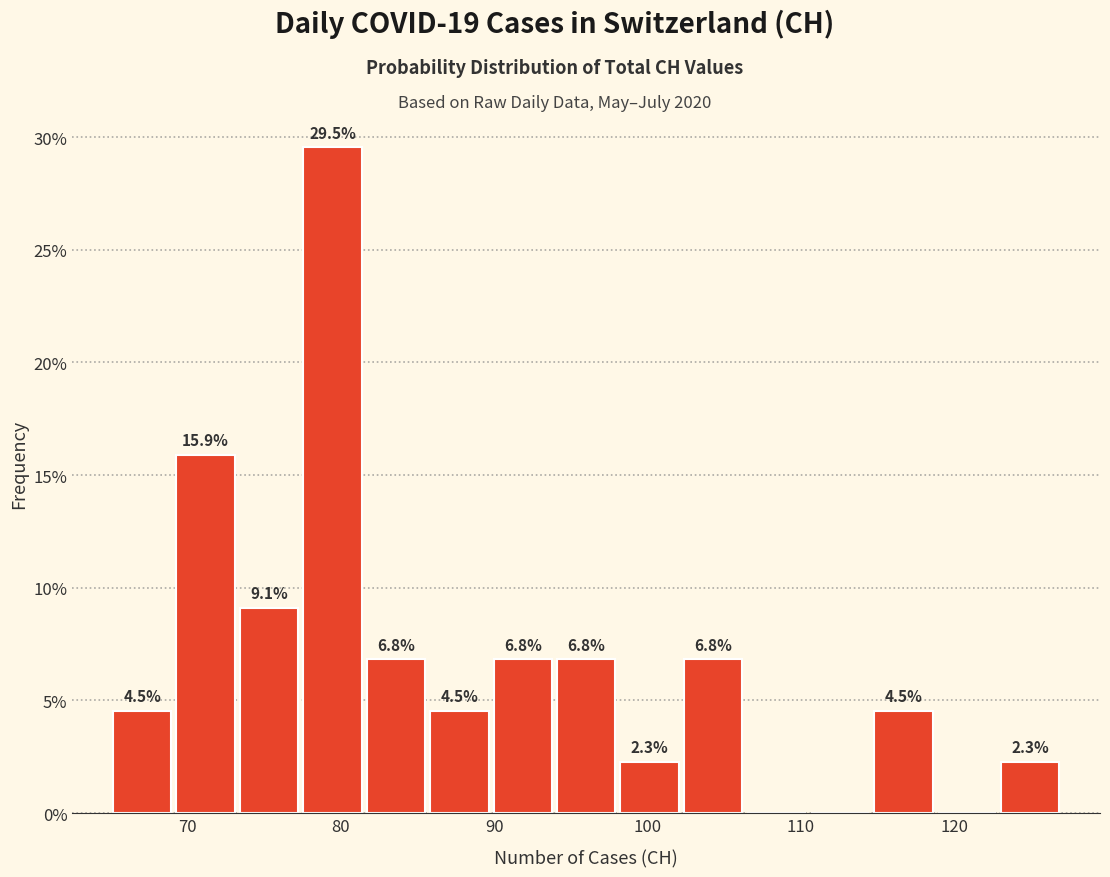

Which range on the x-axis has the tallest bar?

77 to 82